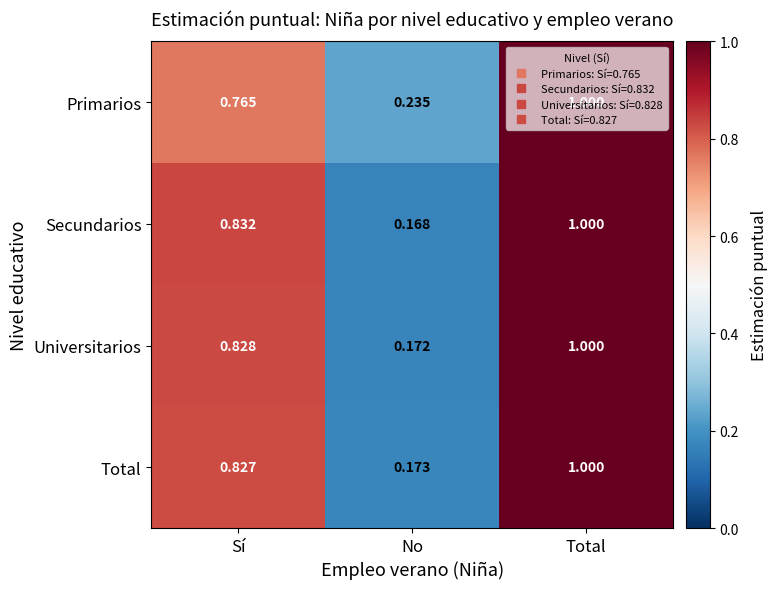

Which series has the largest range (max minus min)?

Secundarios